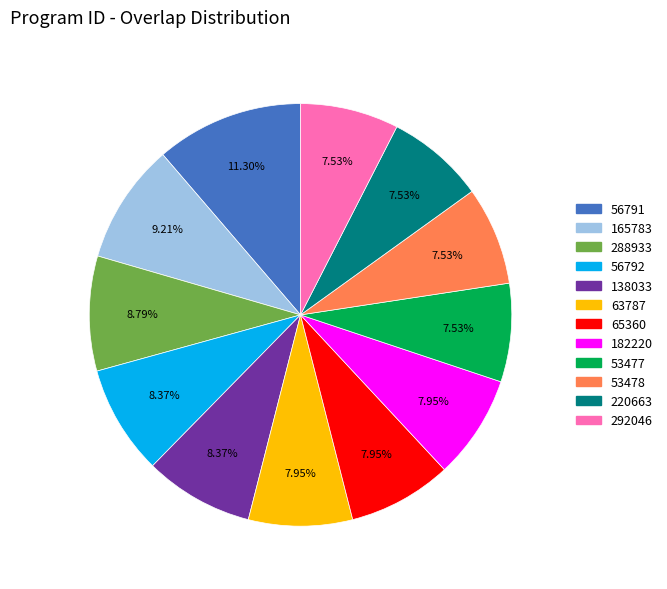

Is it true that 138033 is 16% of the pie?

False